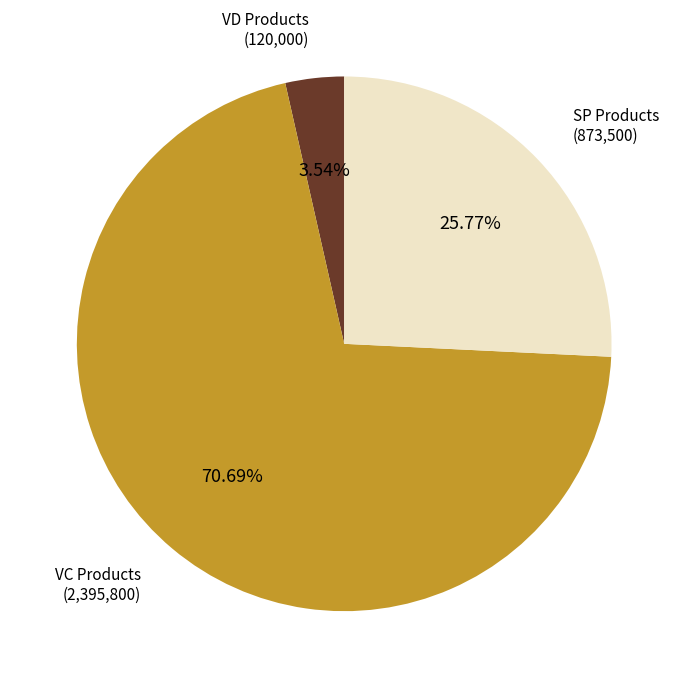

Is the sum of VD Products and SP Products greater than half?

No